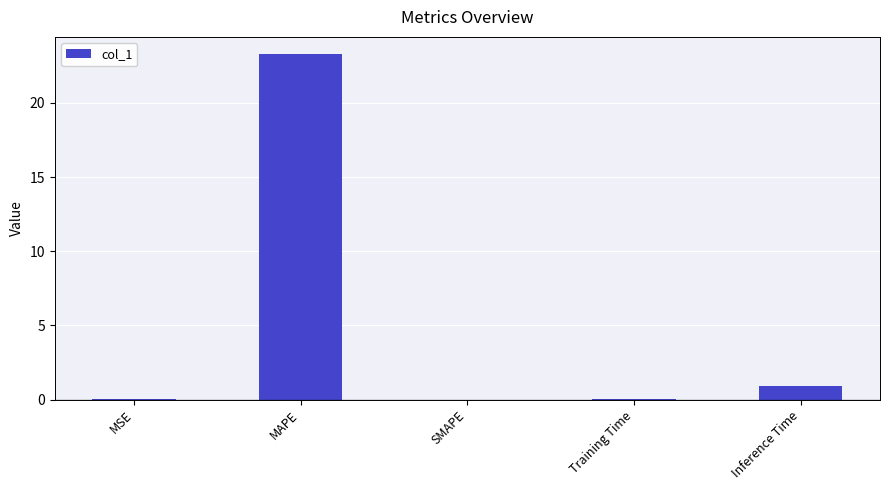

What is the sum of the values at SMAPE and MAPE?

23.3